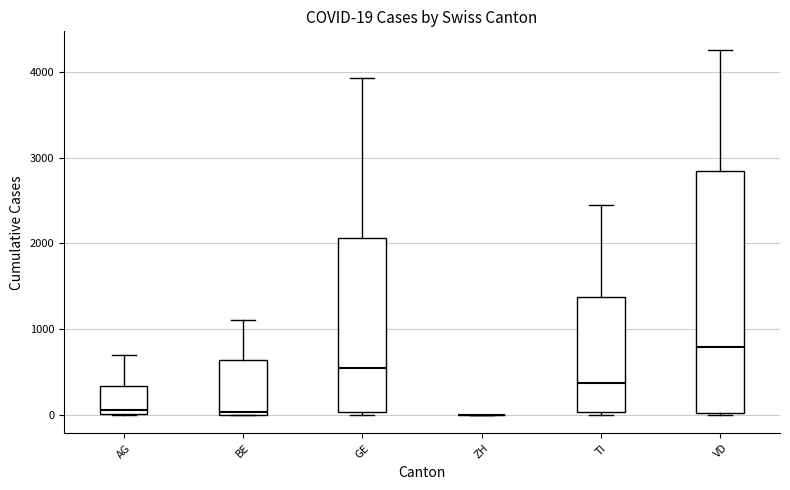

Comparing the boxes themselves (not the whiskers), which one is the tallest?

VD